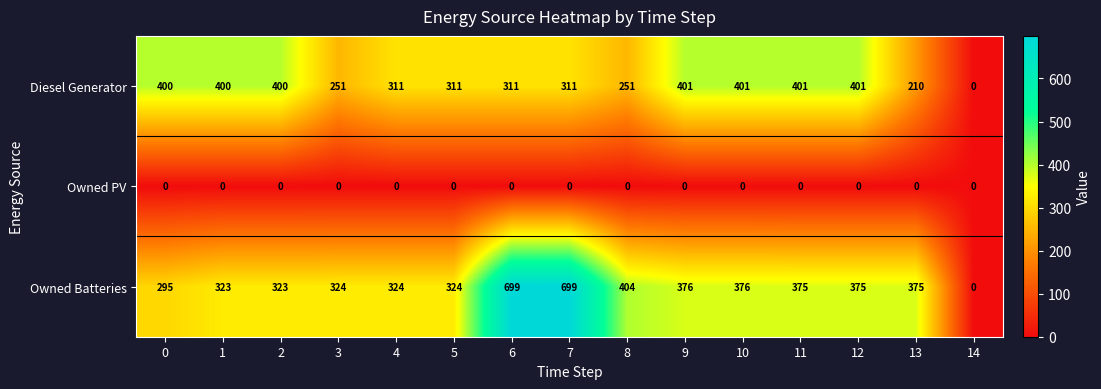

Is it true that Diesel Generator equals 401 at 9?

True